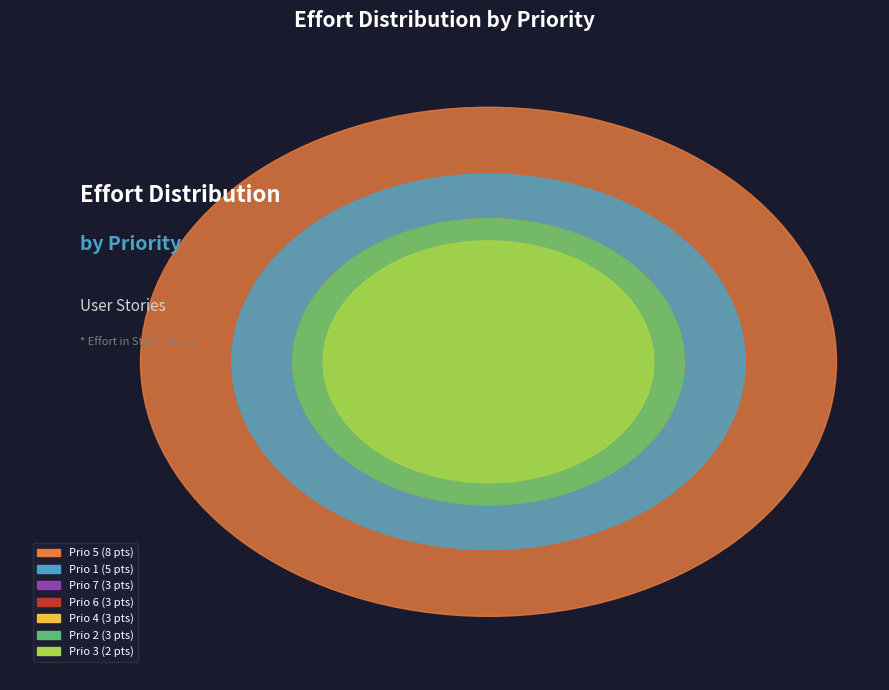

To the nearest percent, what is the difference between the largest and smallest slice percentages?

22%